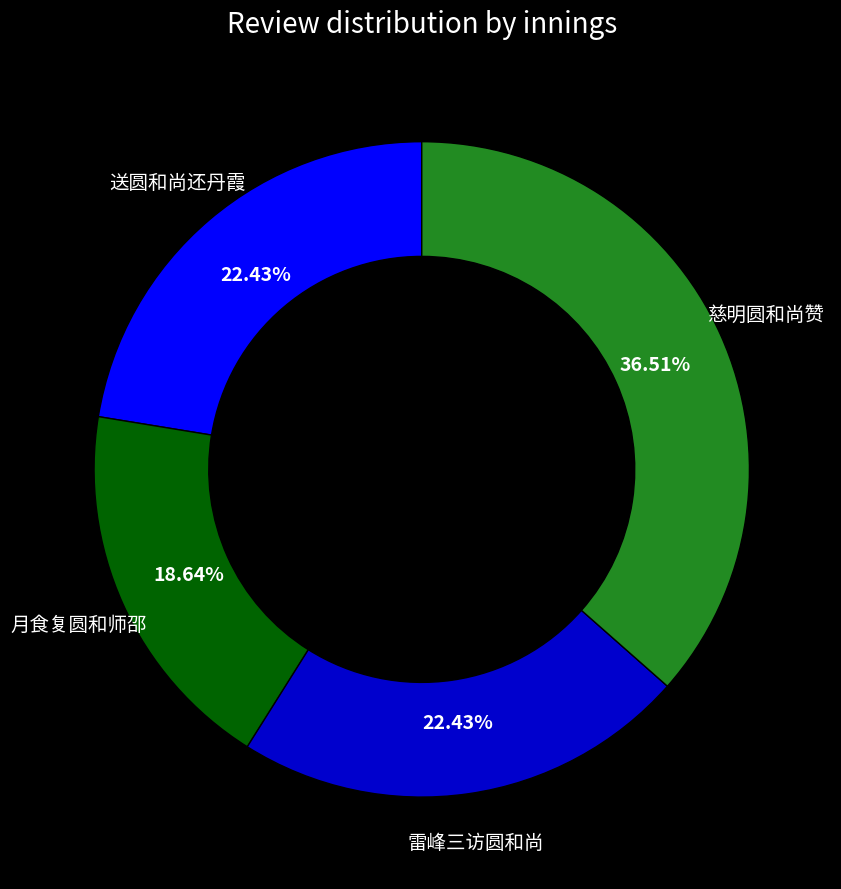

Does any single category account for the majority?

No